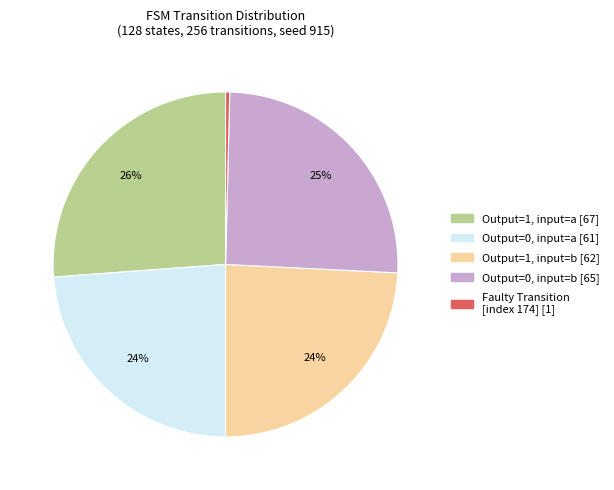

To the nearest percent, what is the average slice percentage?

20%